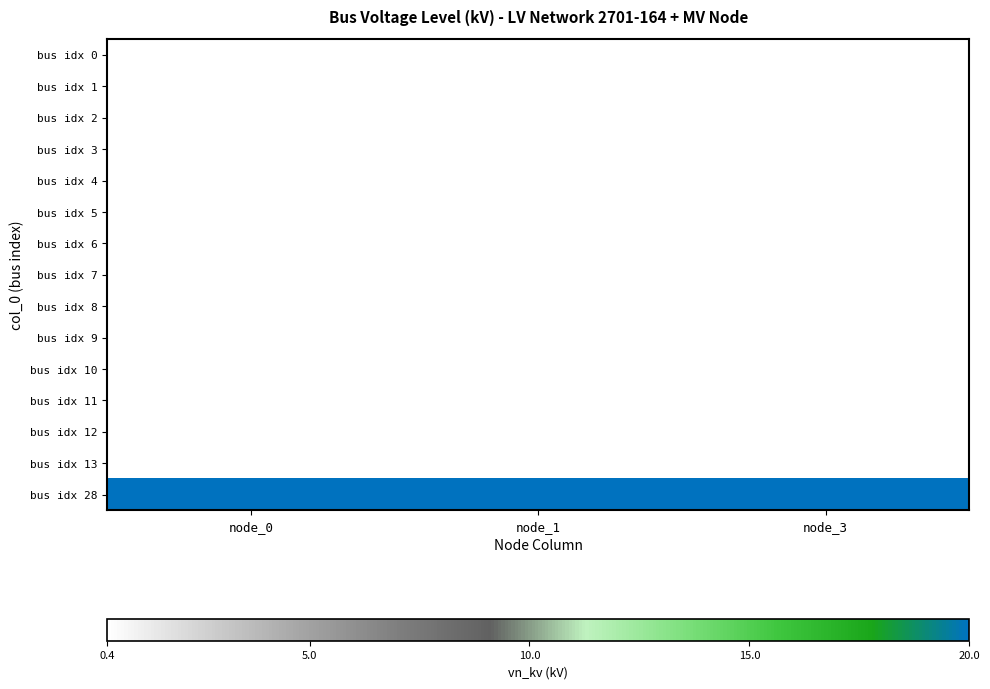

Between node_0 and node_3, which is larger?

node_0